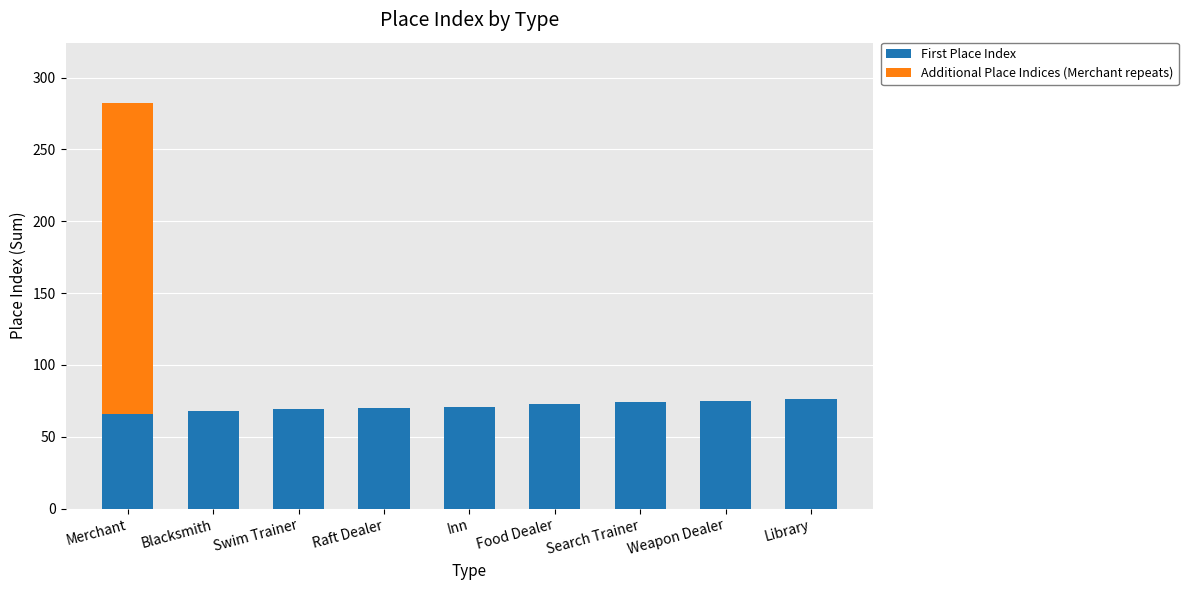

The value of First Place Index at Blacksmith is 68. True or false?

True